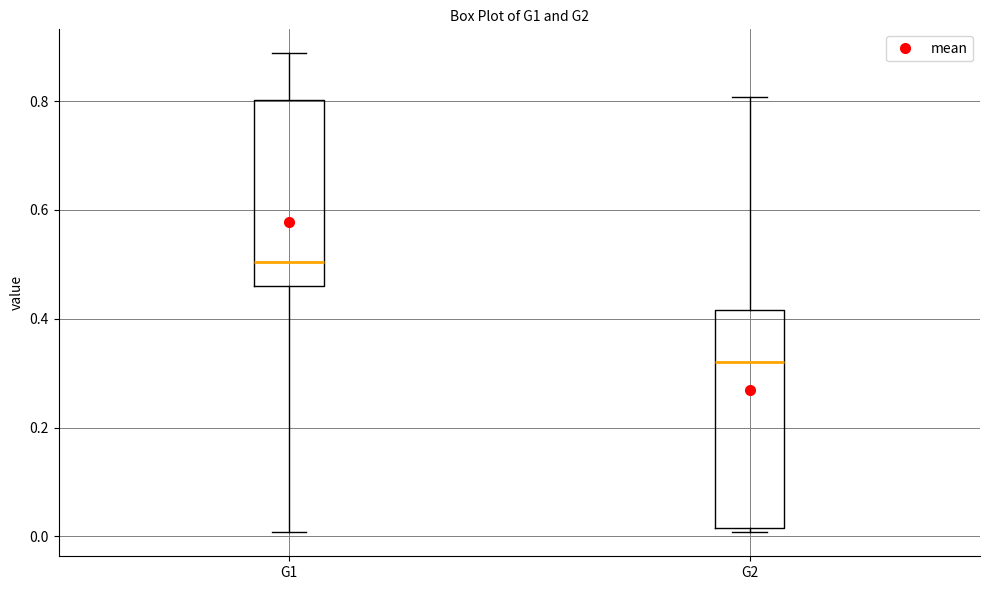

Reading left to right, read every box against the y-axis: the position of its median line, the range the box covers, and the ends of its whiskers. The values are not printed on the chart, so give them approximately, as read against the axis.

G1: median 0.50, box 0.46 to 0.80, whiskers 0.00 to 0.88
G2: median 0.32, box 0.02 to 0.42, whiskers 0.00 to 0.80